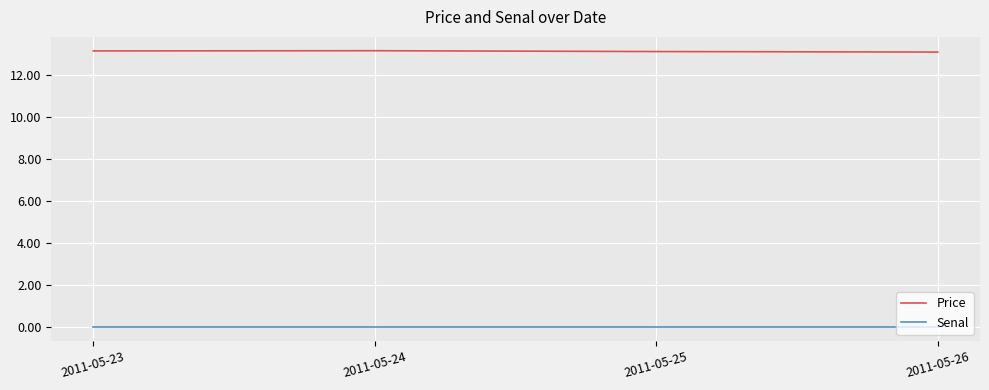

Is it true that Price equals 22.5 at 2011-05-26?

False